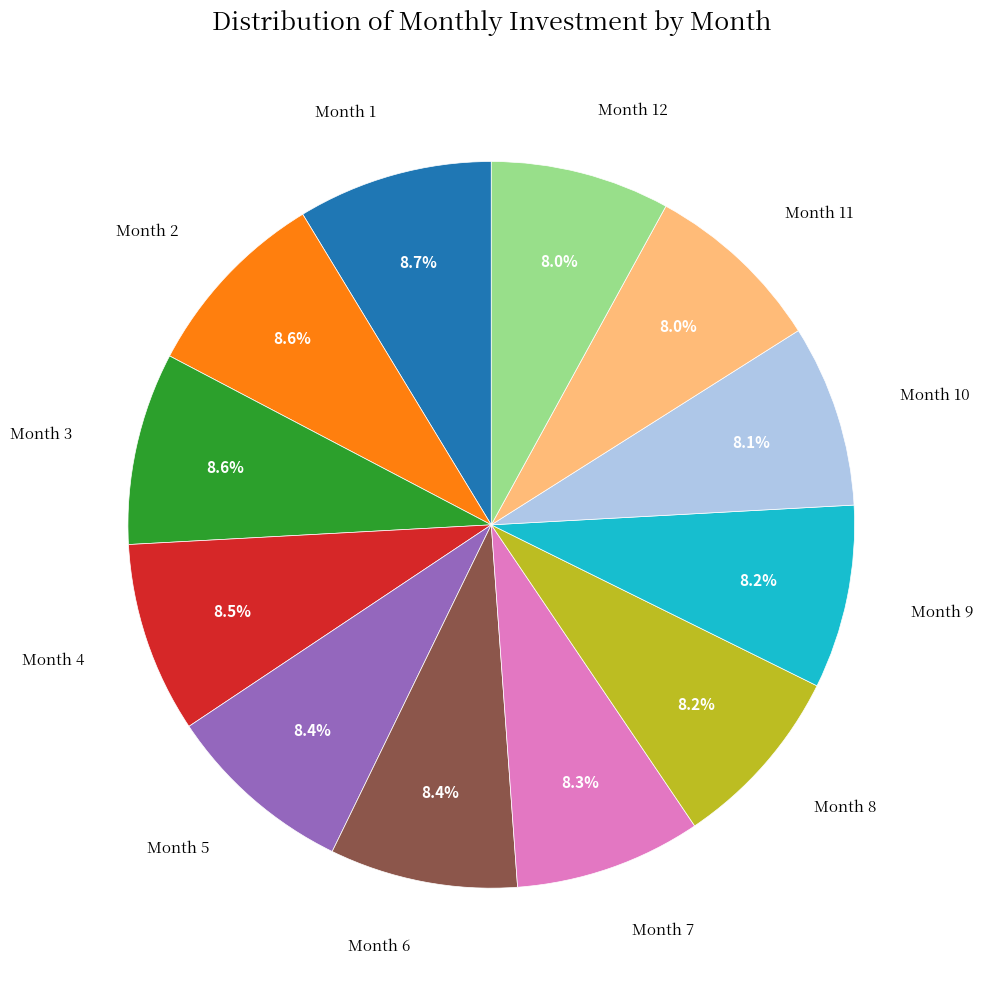

Approximately how many times larger is the value at Month 8 compared to Month 2?

1.0